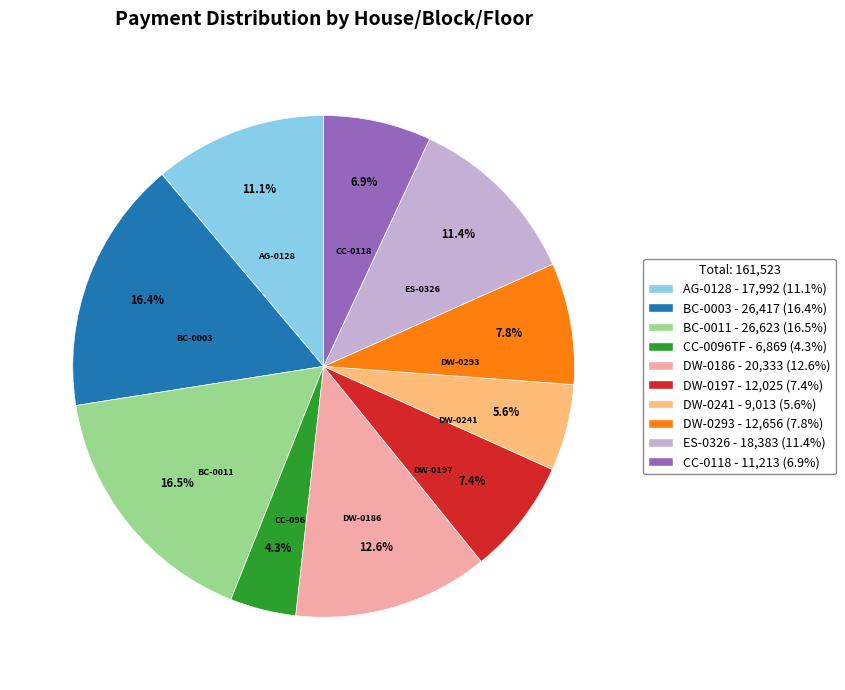

Which has a higher value, DW-0186 or DW-0197?

DW-0186